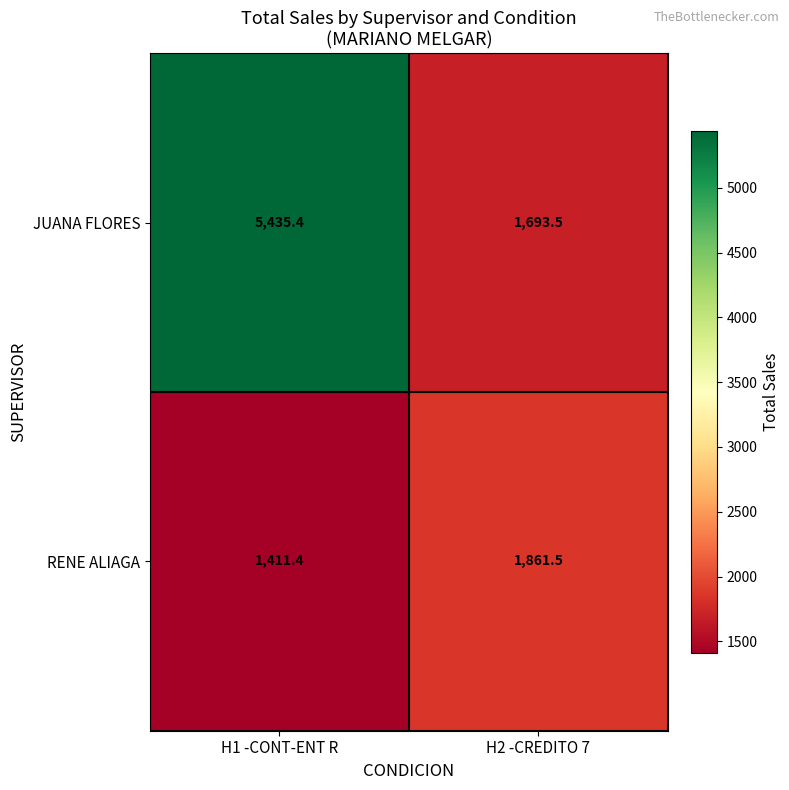

How many categories are shown in the chart?

2